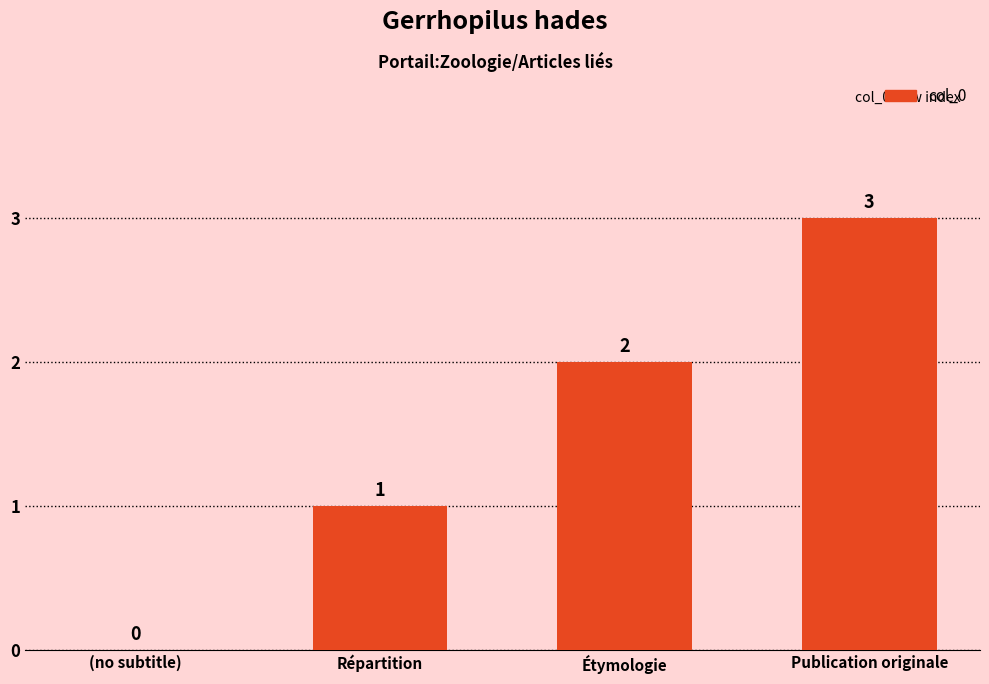

How many values are above zero?

3